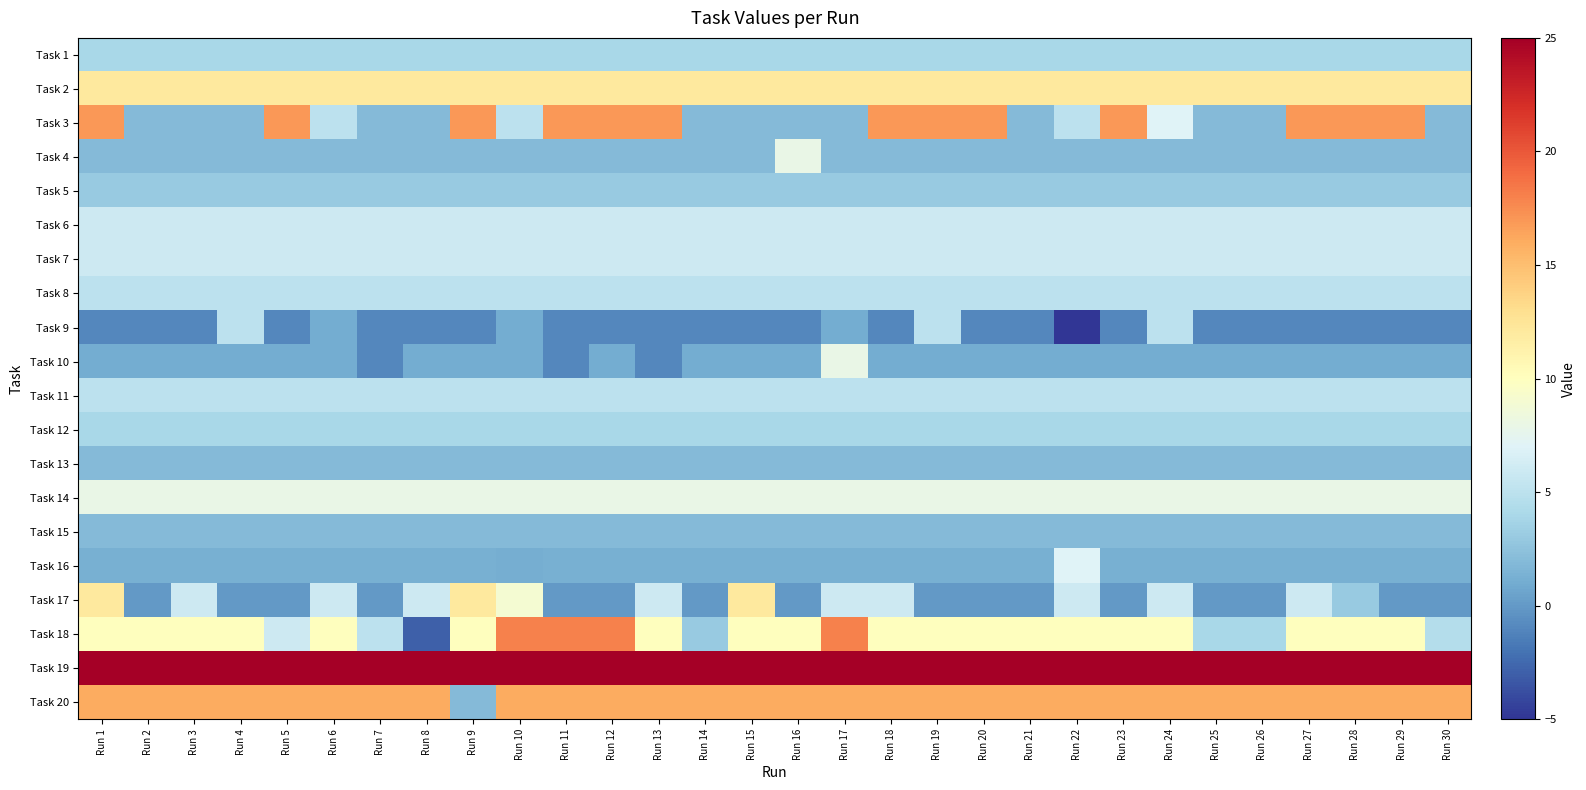

How many categories are shown in the chart?

30